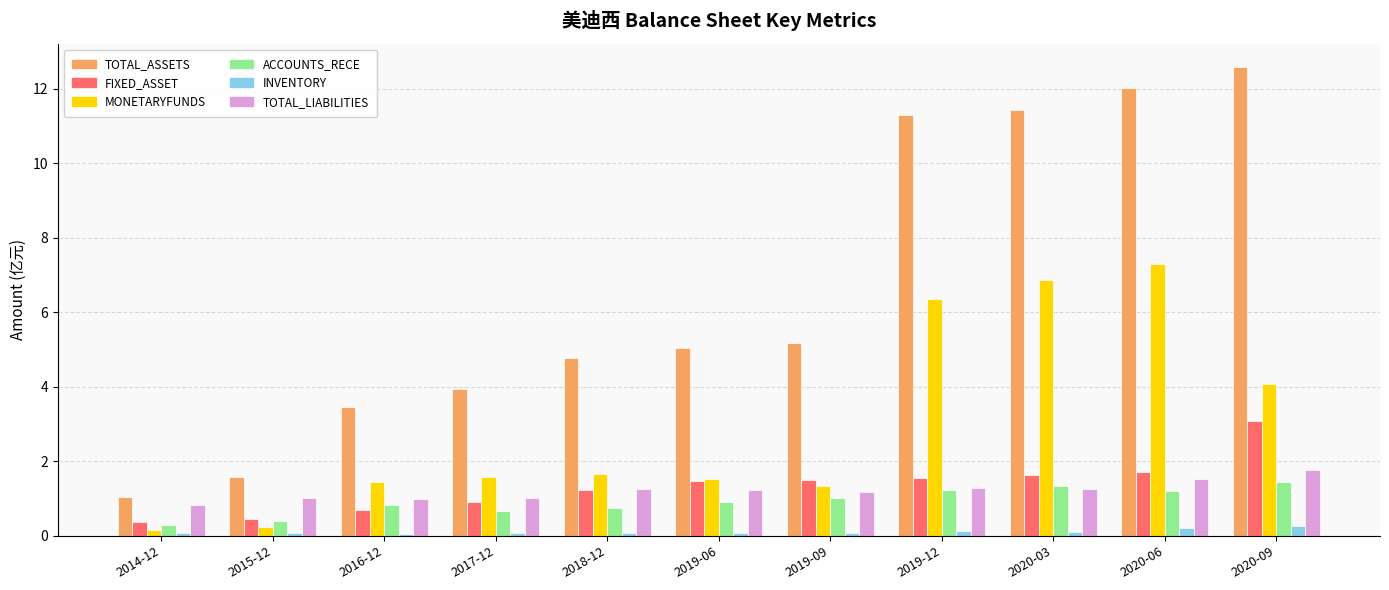

What is the maximum value for TOTAL_ASSETS?

12.6